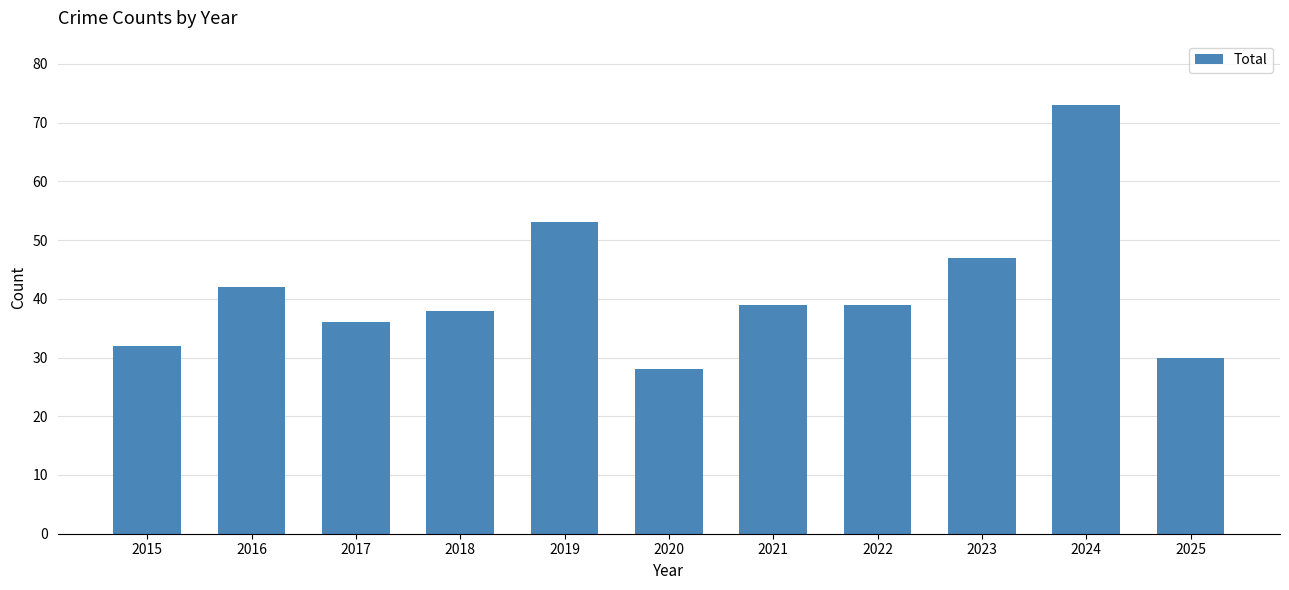

True or false: the data shows 28 at 2020.

True